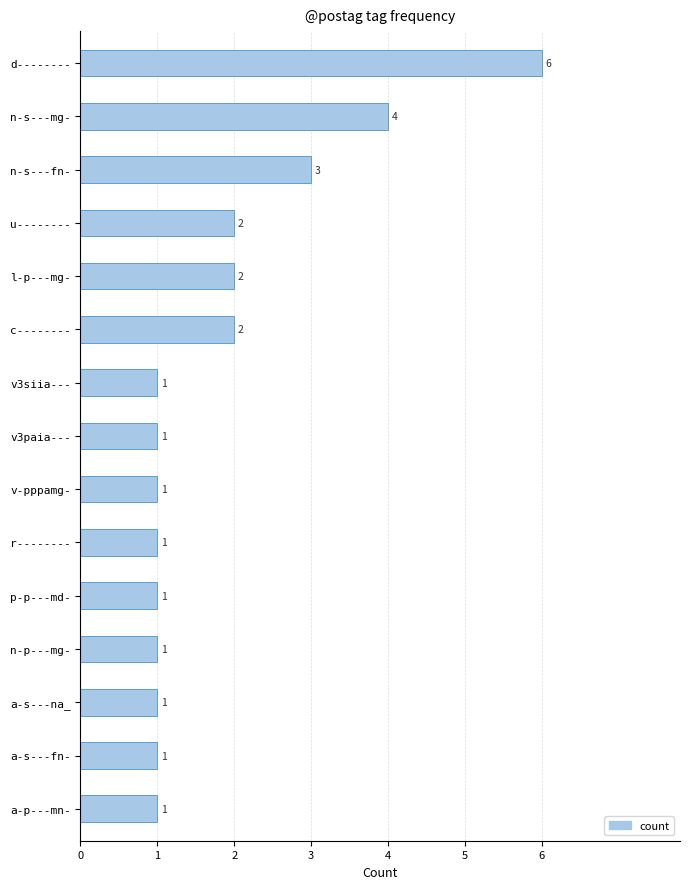

What is the difference between the maximum and second lowest values?

5